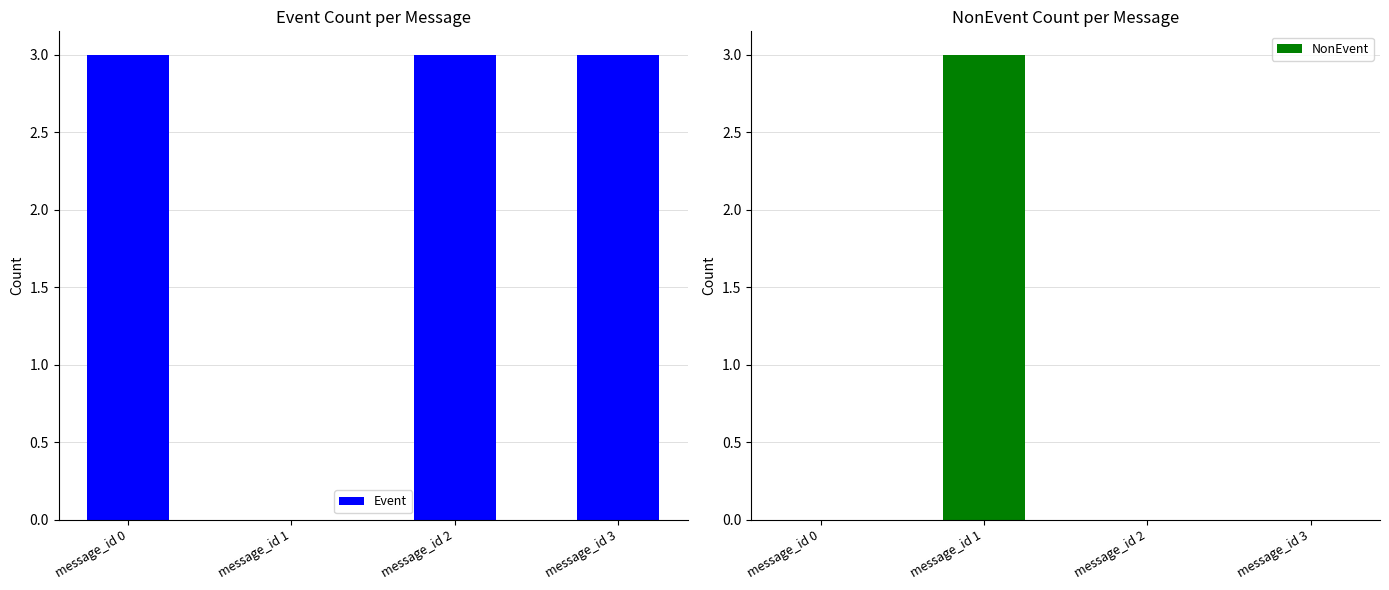

Reading left to right, transcribe all the data shown in this chart.

Event: 3	0	3	3
NonEvent: 0	3	0	0